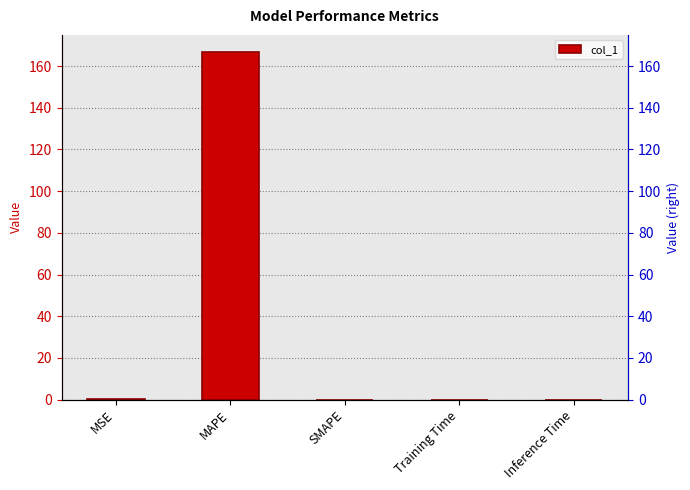

What position from the left is SMAPE?

3